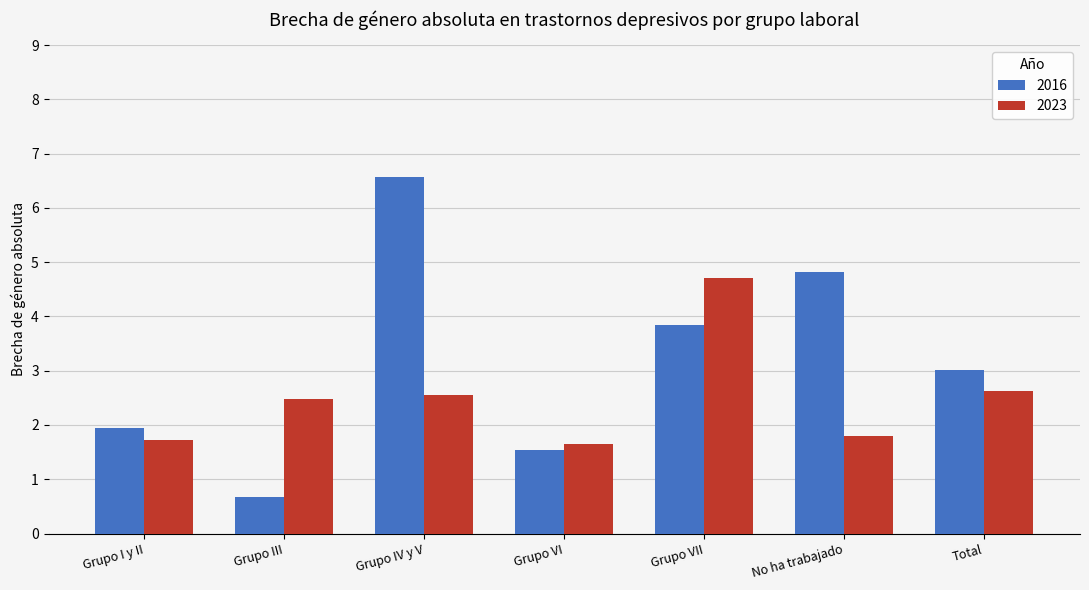

What is the average value of the 2016 series?

3.2